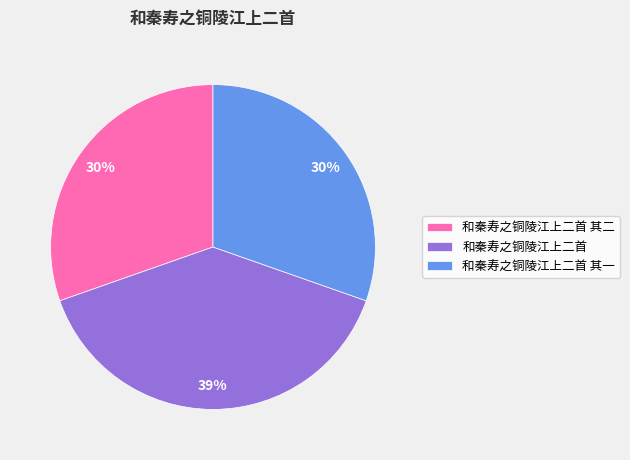

Which slice is the largest?

和秦寿之铜陵江上二首